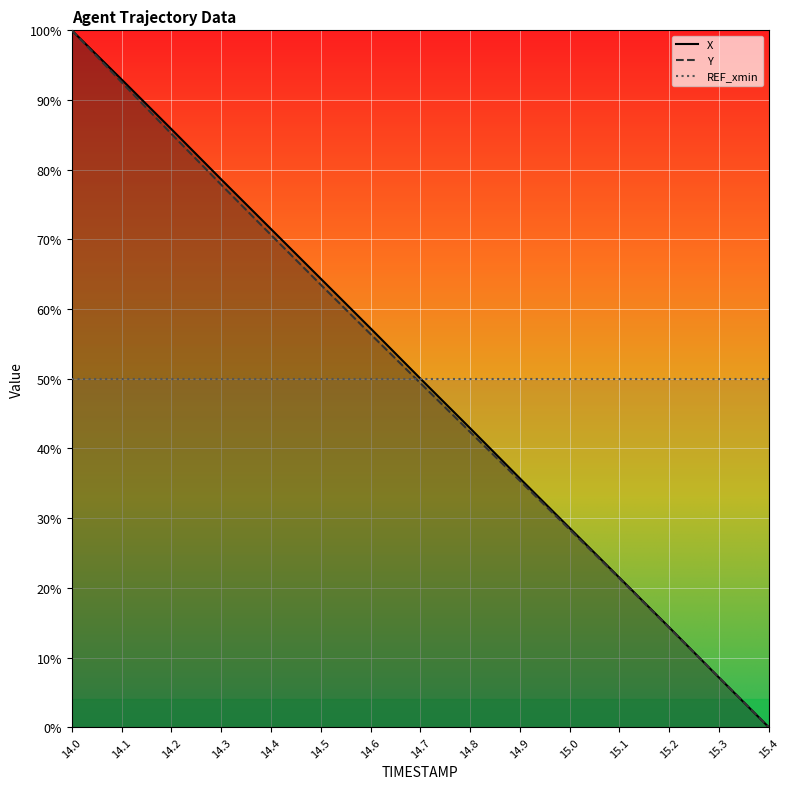

What is the total value across all series at 14.6?

113.7